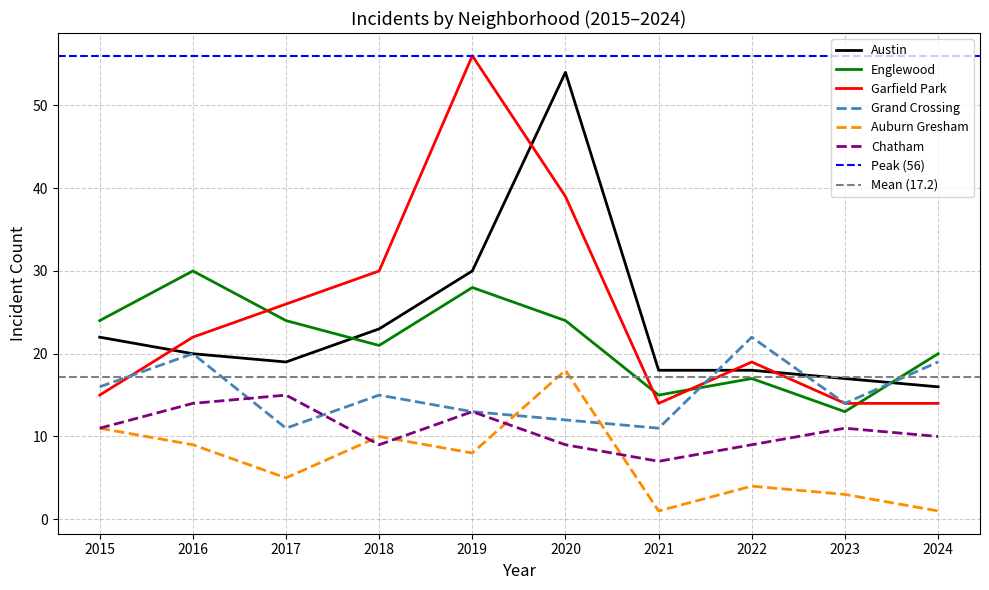

At which category does Austin reach its first local peak?

2020